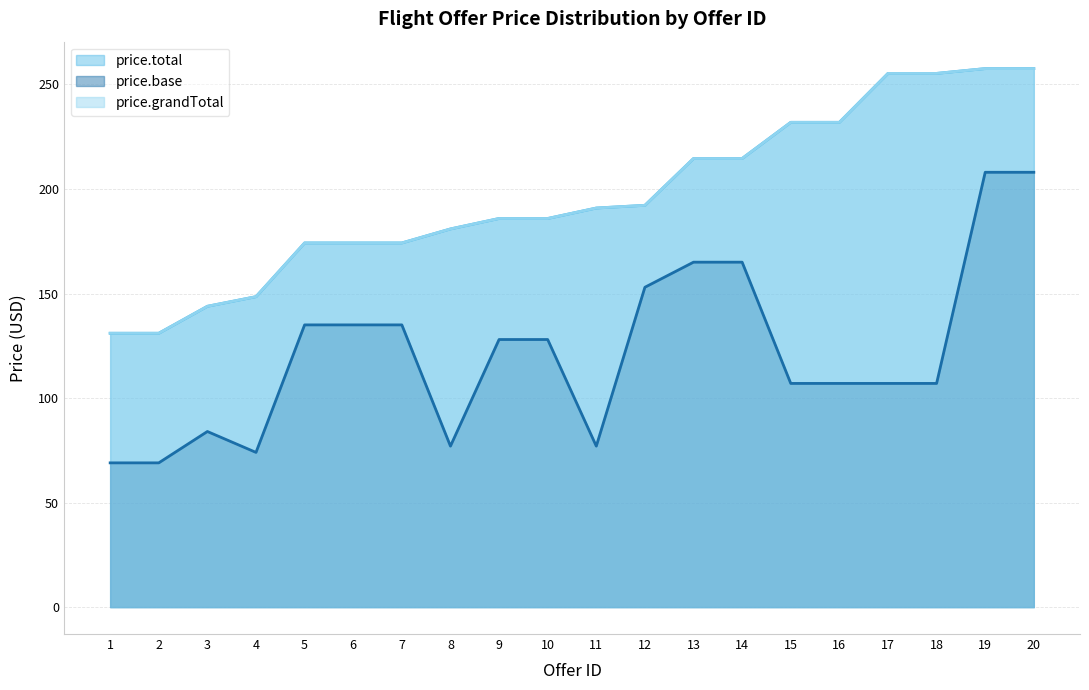

Rank the series by their maximum value, from lowest to highest.

price.base, price.total, price.grandTotal